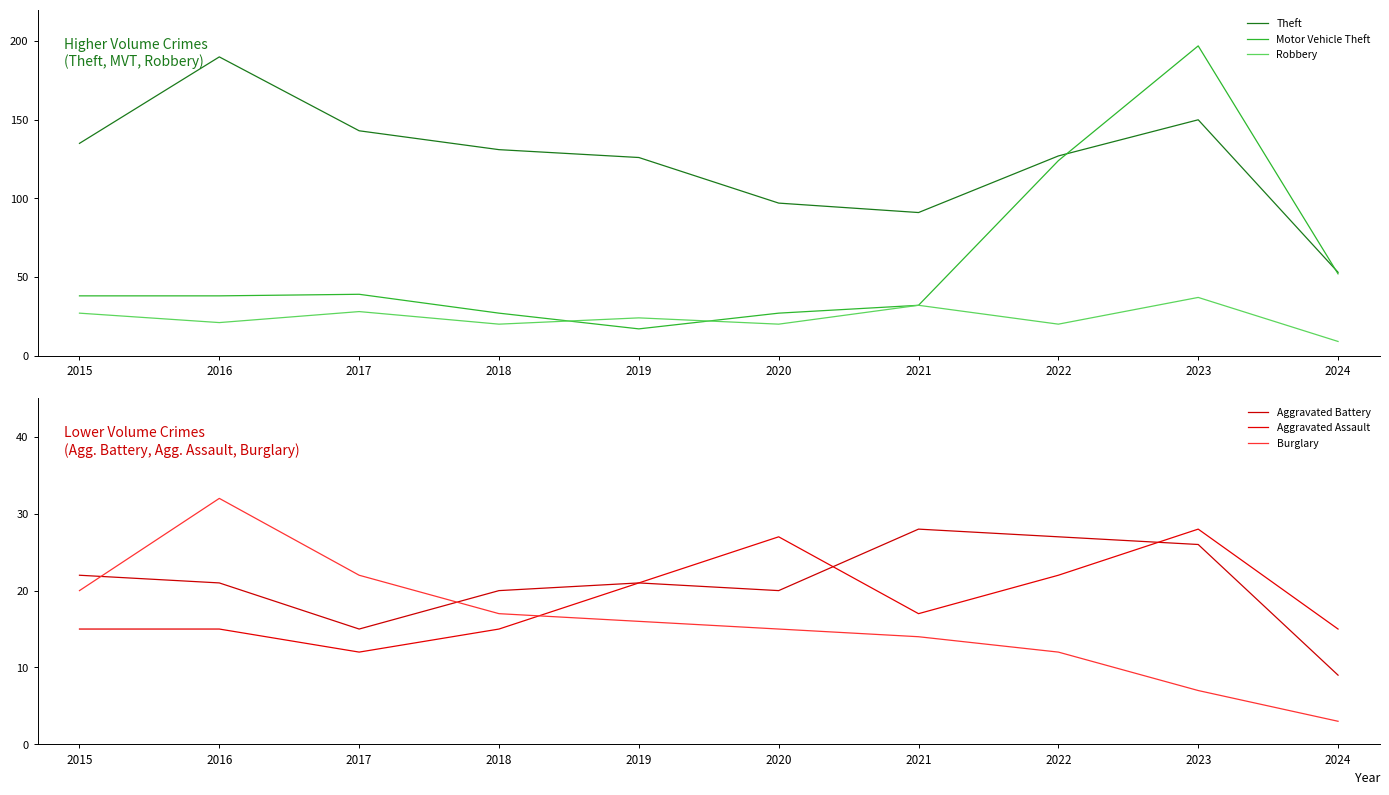

How many values in the Motor Vehicle Theft series exceed 38?

4